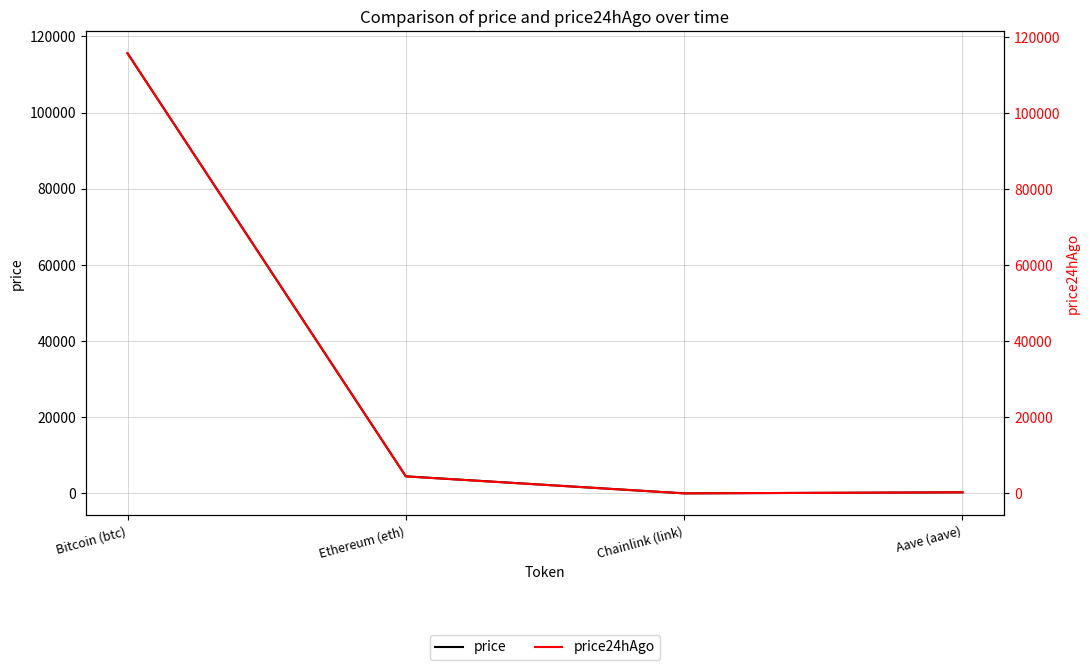

Which series has the largest total across all categories?

price24hAgo